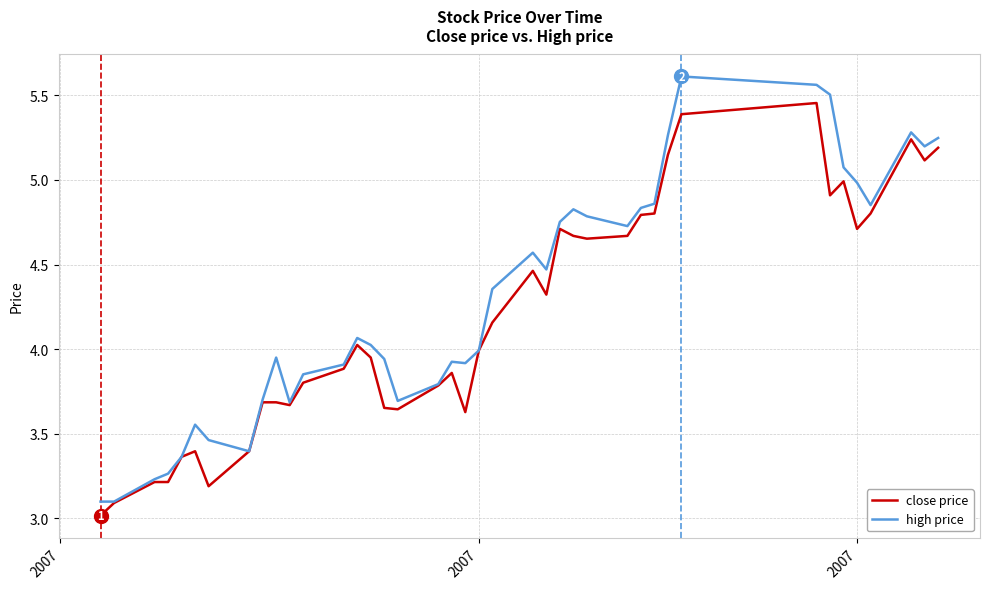

Which series has the largest range (max minus min)?

high price